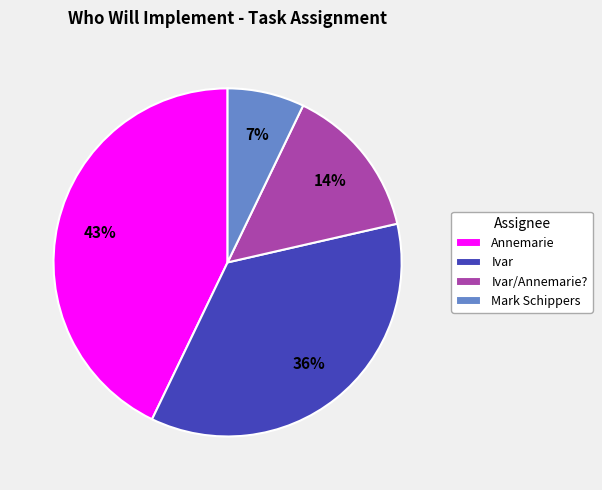

How many segments does this pie chart have?

4